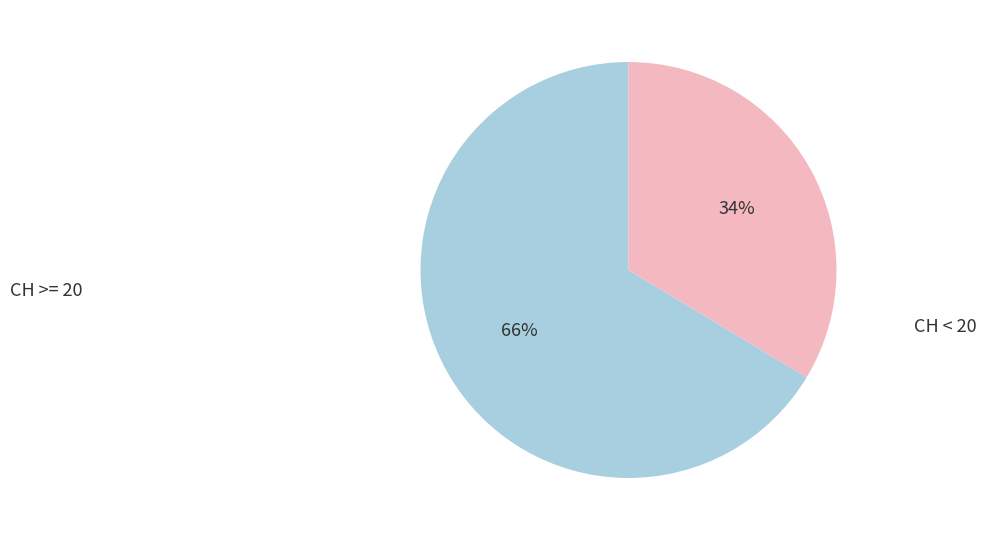

Which category has the smallest portion of the pie?

CH < 20